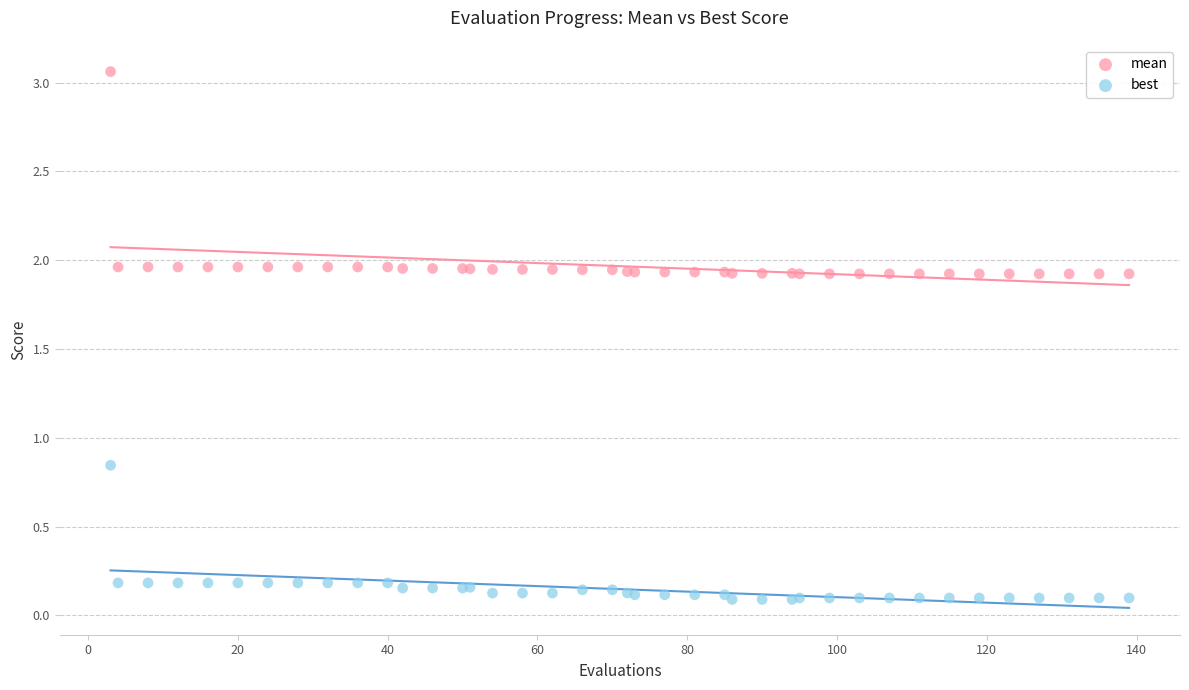

What are all the series names shown in the legend?

mean, best